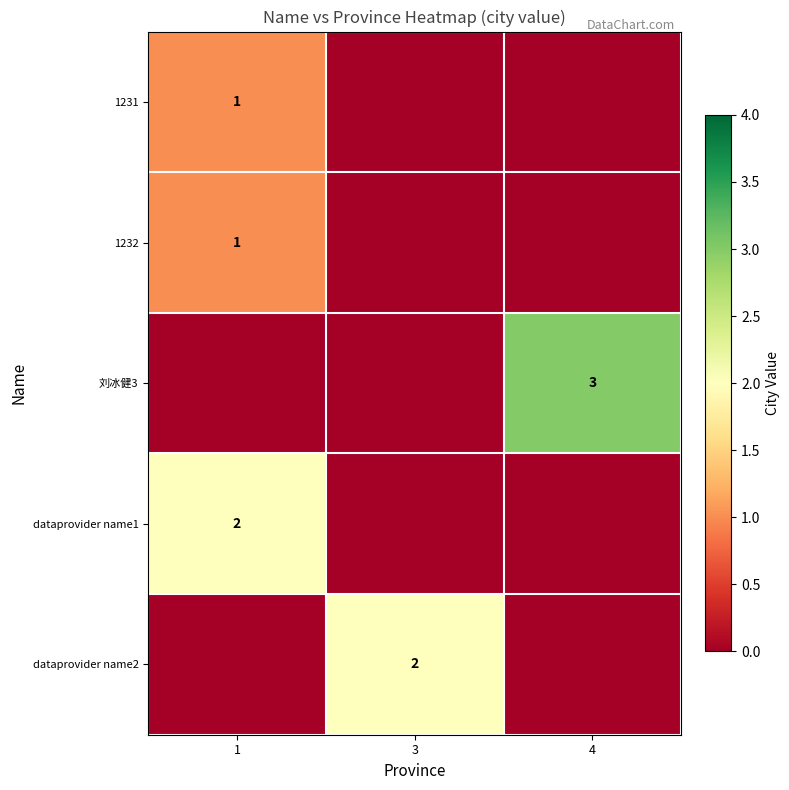

True or false: dataprovider name2 has a value of 3 at 3.

False